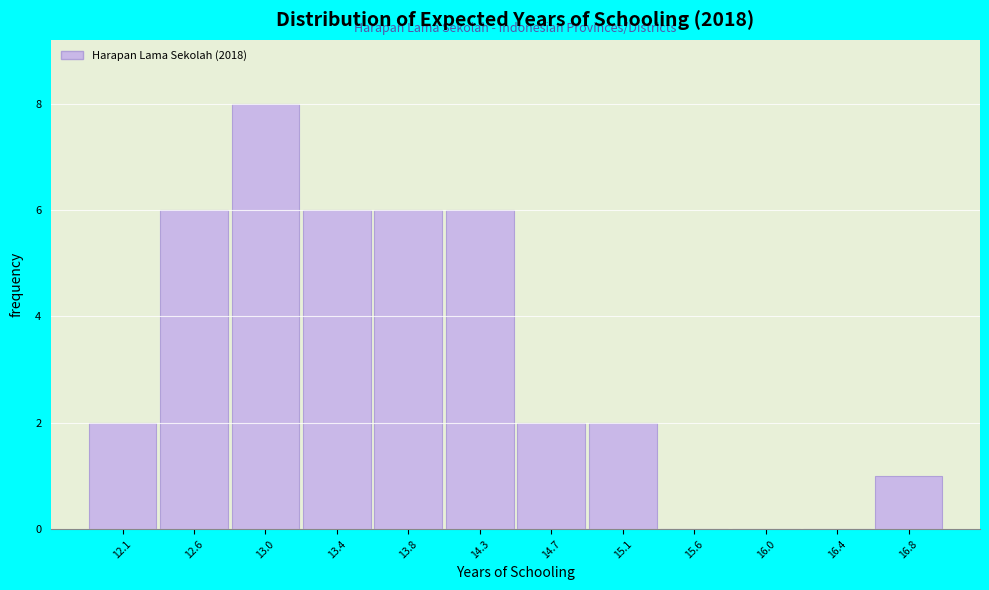

Reading left to right, extract all data points from this chart.

12.1=2	12.6=6	13.0=8	13.4=6	13.8=6	14.3=6	14.7=2	15.1=2	15.6=0	16.0=0	16.4=0	16.8=1